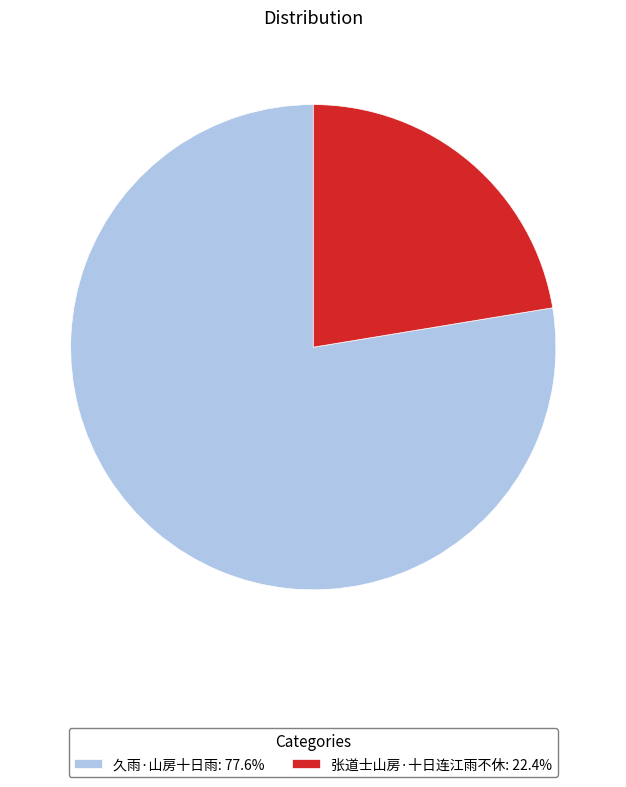

Which category has the smallest portion of the pie?

张道士山房·十日连江雨不休